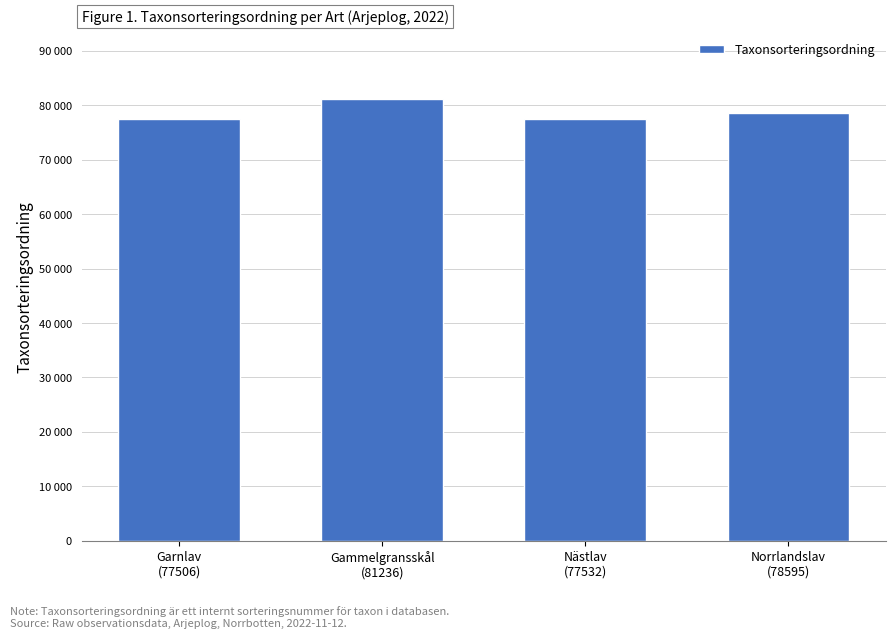

What is the ratio of the value at Nästlav
(77532) to the value at Garnlav
(77506)?

1.0